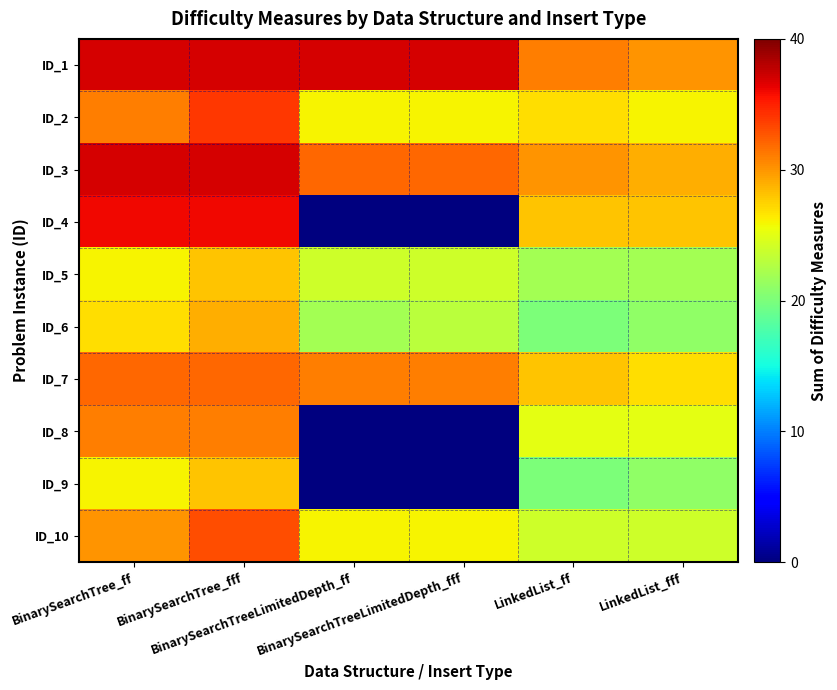

How many series are shown in this chart?

10